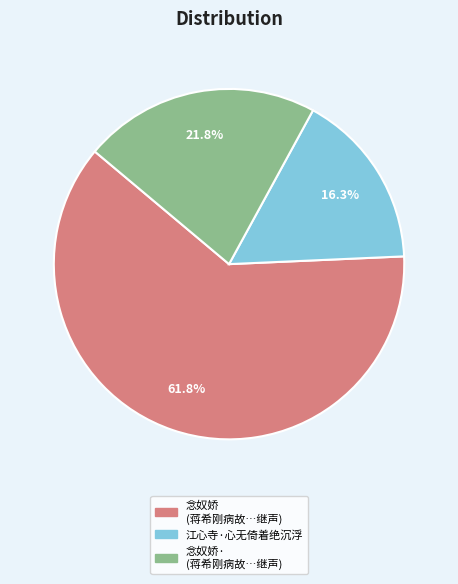

Does any single category account for the majority?

Yes